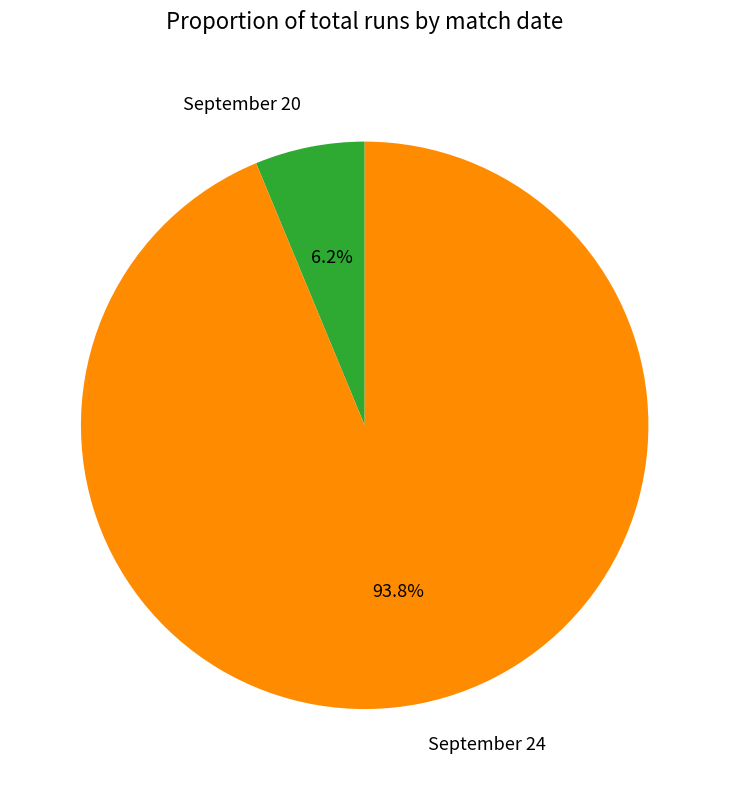

To the nearest percent, what portion does September 20 represent?

6%